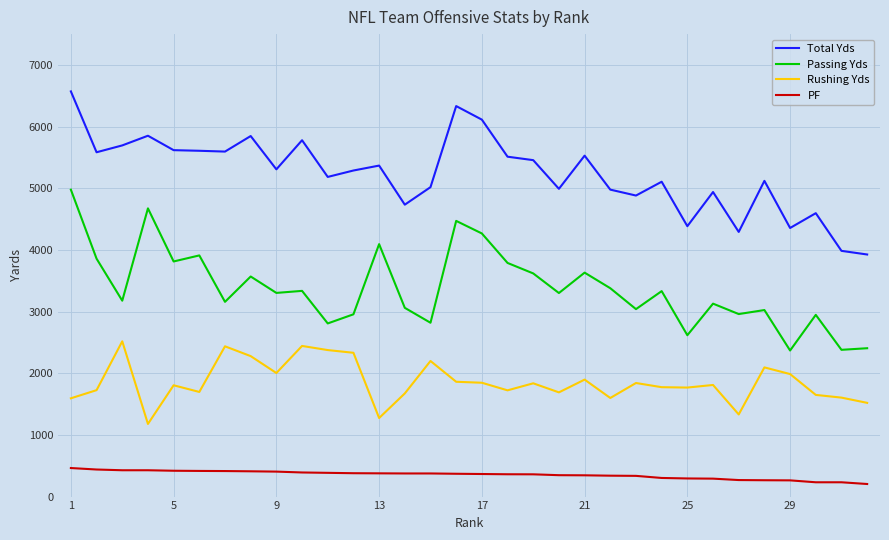

Which series has the largest total across all categories?

Total Yds